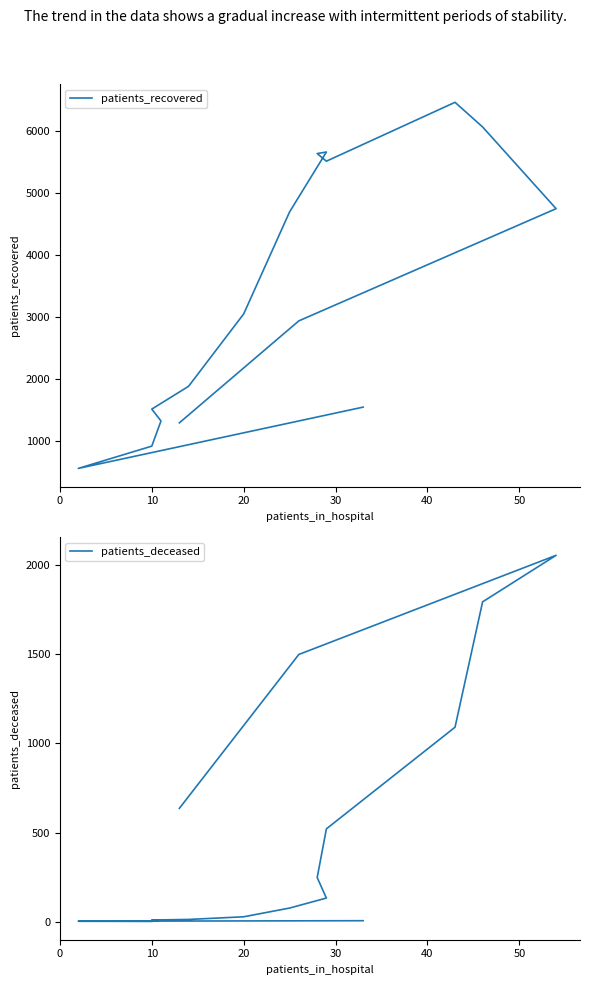

At how many categories does at least one series exceed 6154?

1